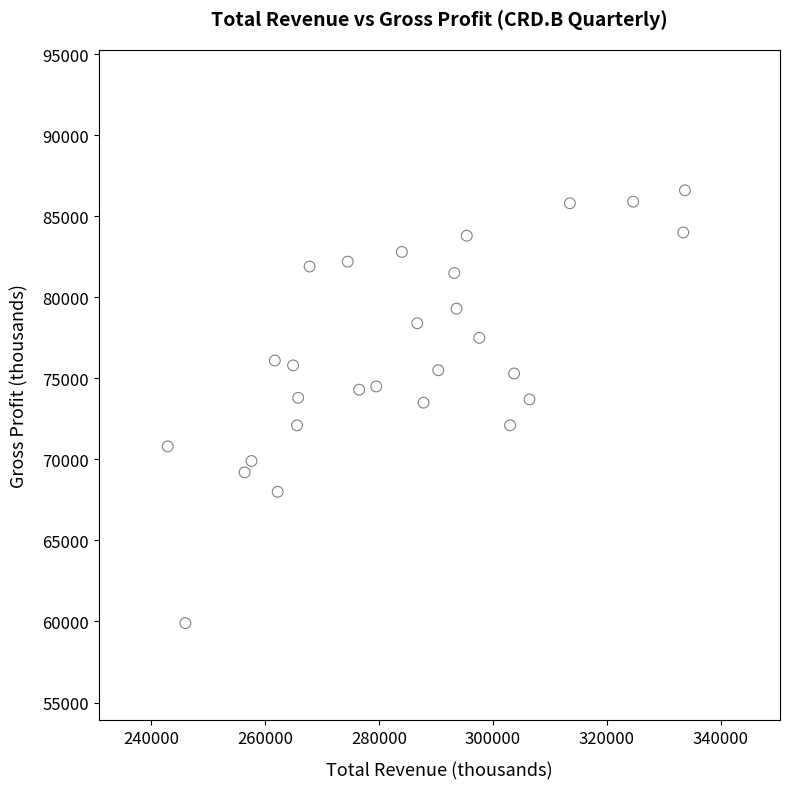

What is the range of Y values (max minus min)?

26700